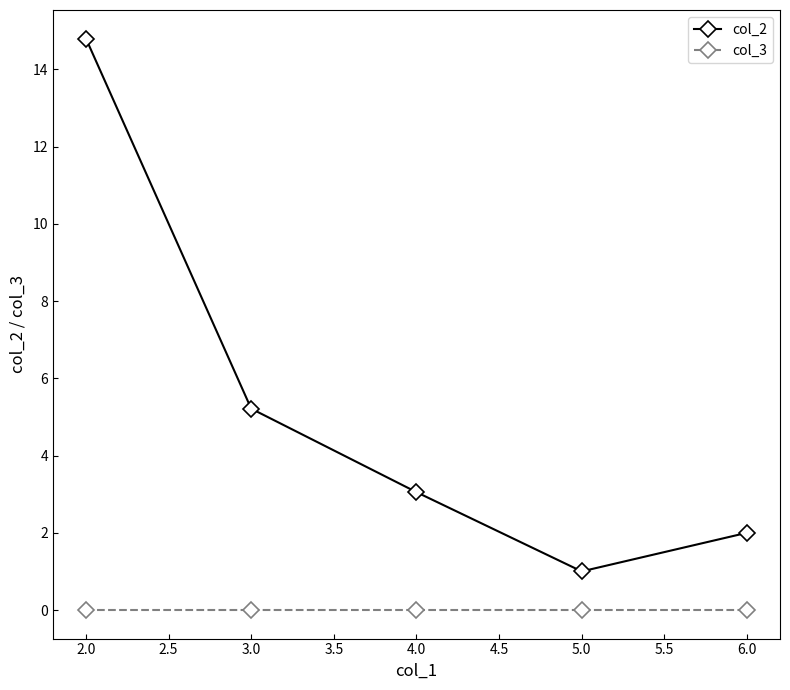

Between 2.0 and 6.0, which series saw the biggest shift?

col_2